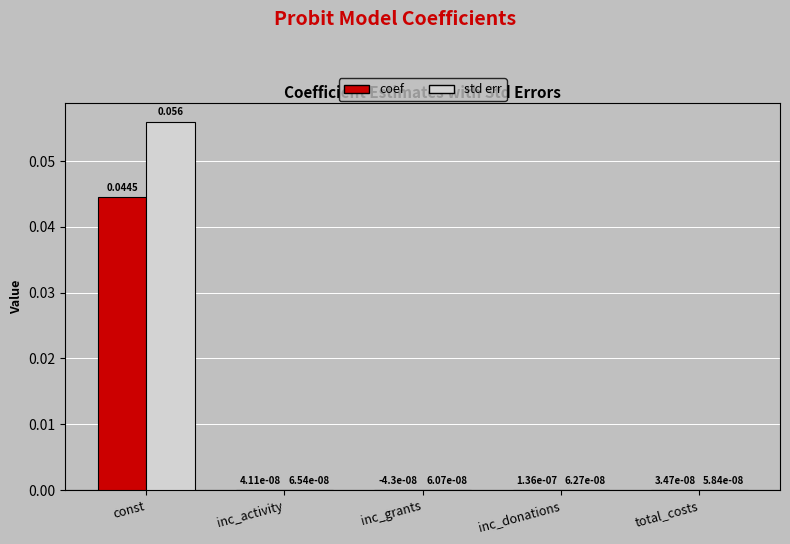

At which label does coef first exceed 0?

const